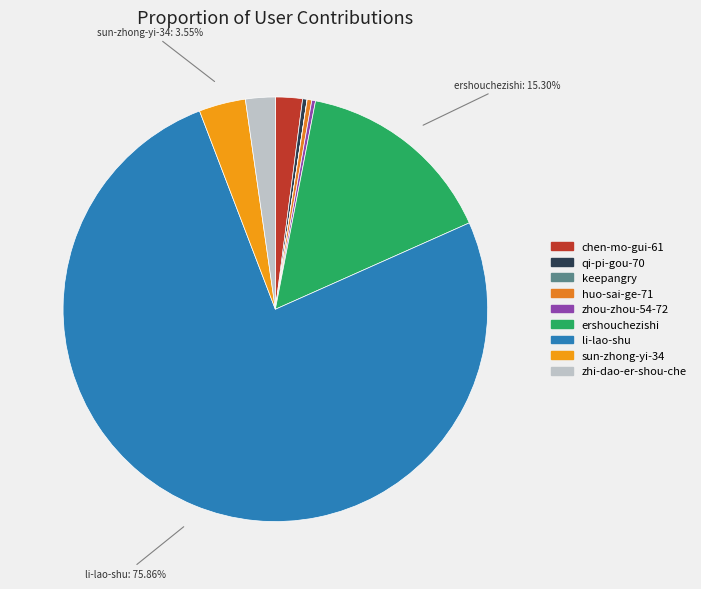

Which has a higher value, li-lao-shu or ershouchezishi?

li-lao-shu